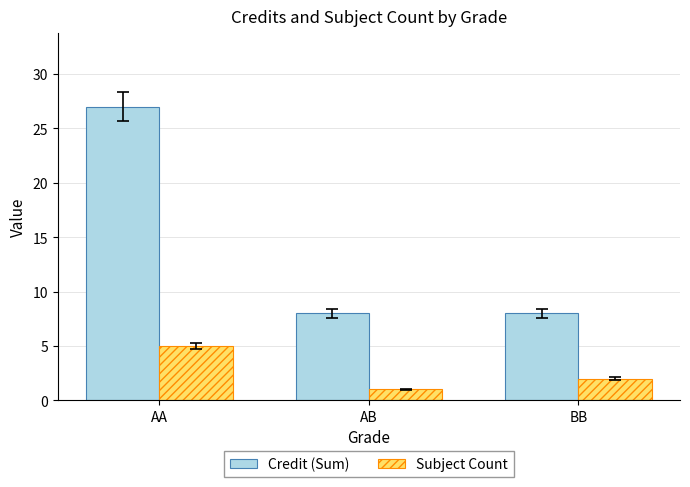

At how many categories does at least one series exceed 9?

1